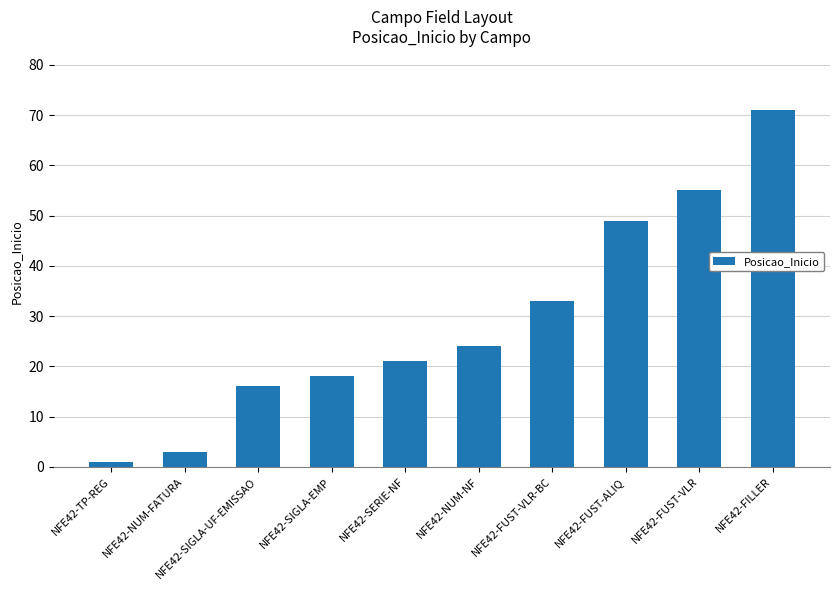

What value does the data have at NFE42-SERIE-NF, to the nearest 10?

20